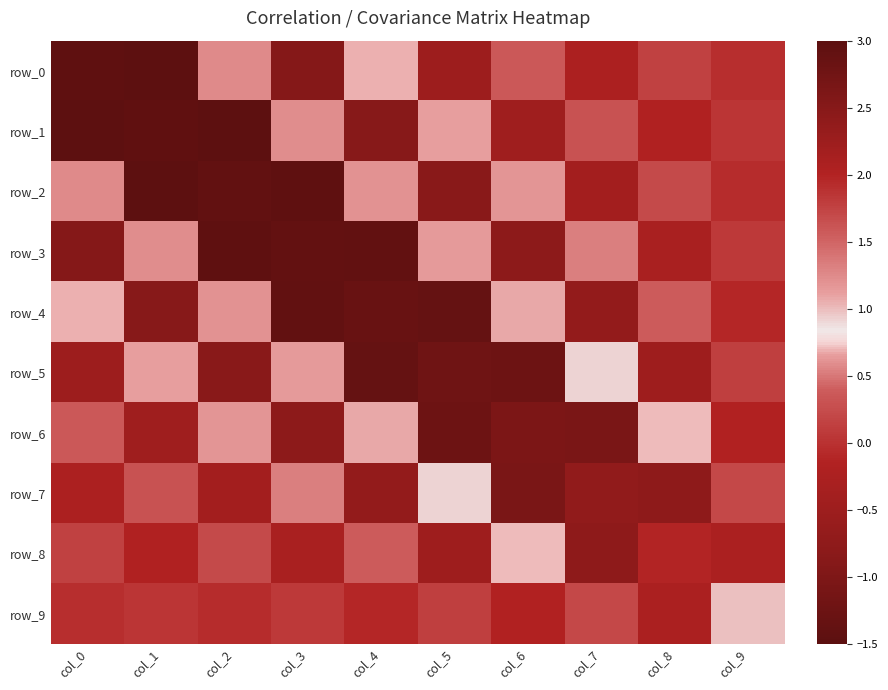

True or false: row_8 has a value of 0.7 at col_6.

True